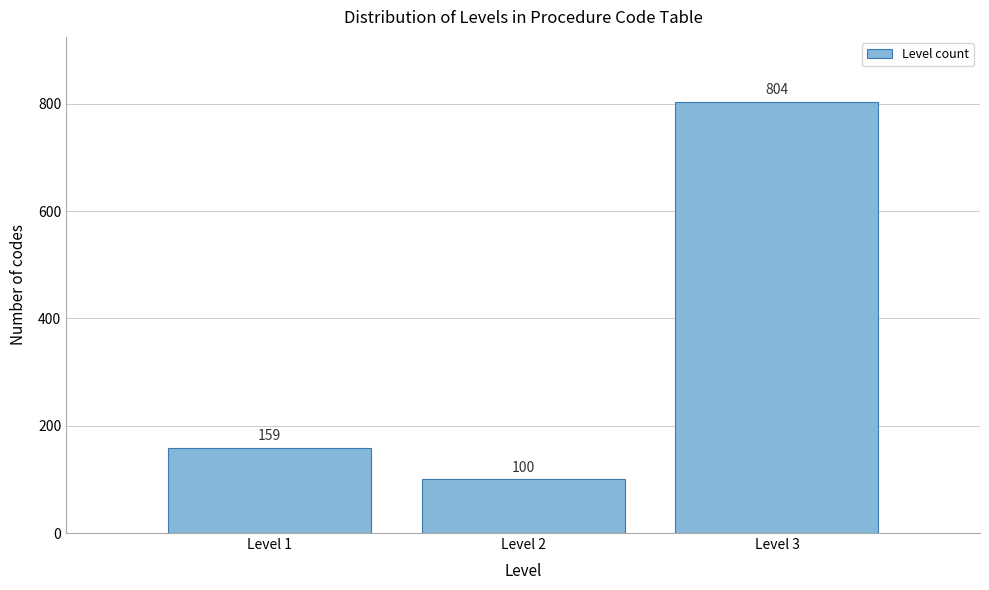

Reading left to right, what are all the values shown in this chart?

159	100	804